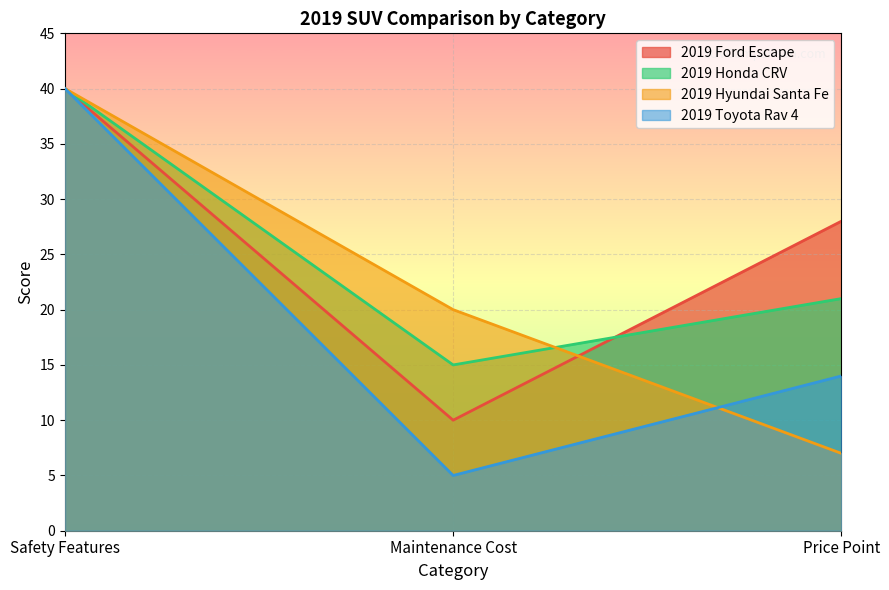

How many lines are shown in the chart?

4